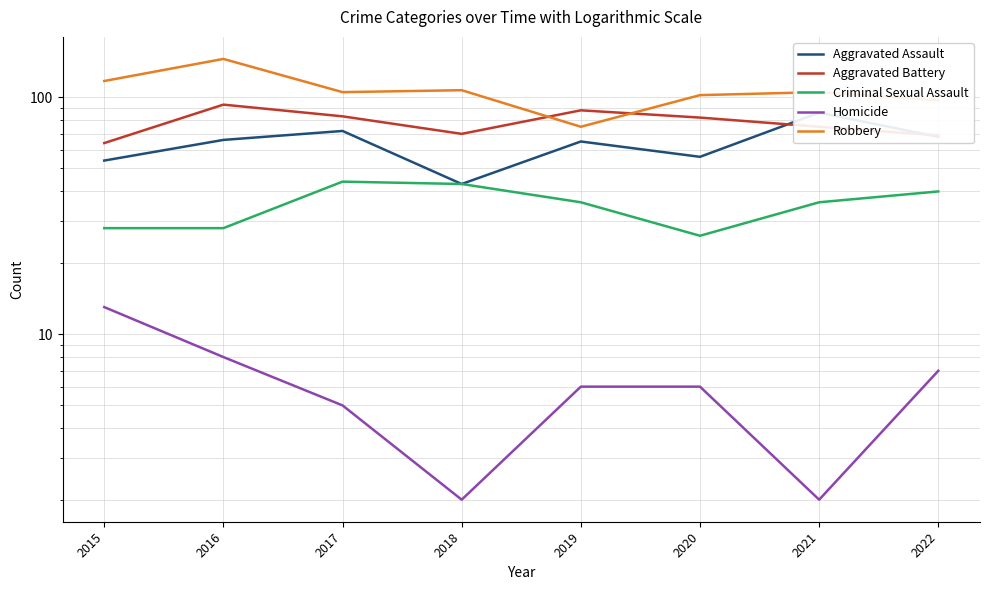

Reading left to right, transcribe all the data shown in this chart.

Aggravated Assault: 2015=54	2016=66	2017=72	2018=43	2019=65	2020=56	2021=86	2022=68
Aggravated Battery: 2015=64	2016=93	2017=83	2018=70	2019=88	2020=82	2021=75	2022=69
Criminal Sexual Assault: 2015=28	2016=28	2017=44	2018=43	2019=36	2020=26	2021=36	2022=40
Homicide: 2015=13	2016=8	2017=5	2018=2	2019=6	2020=6	2021=2	2022=7
Robbery: 2015=117	2016=145	2017=105	2018=107	2019=75	2020=102	2021=105	2022=97